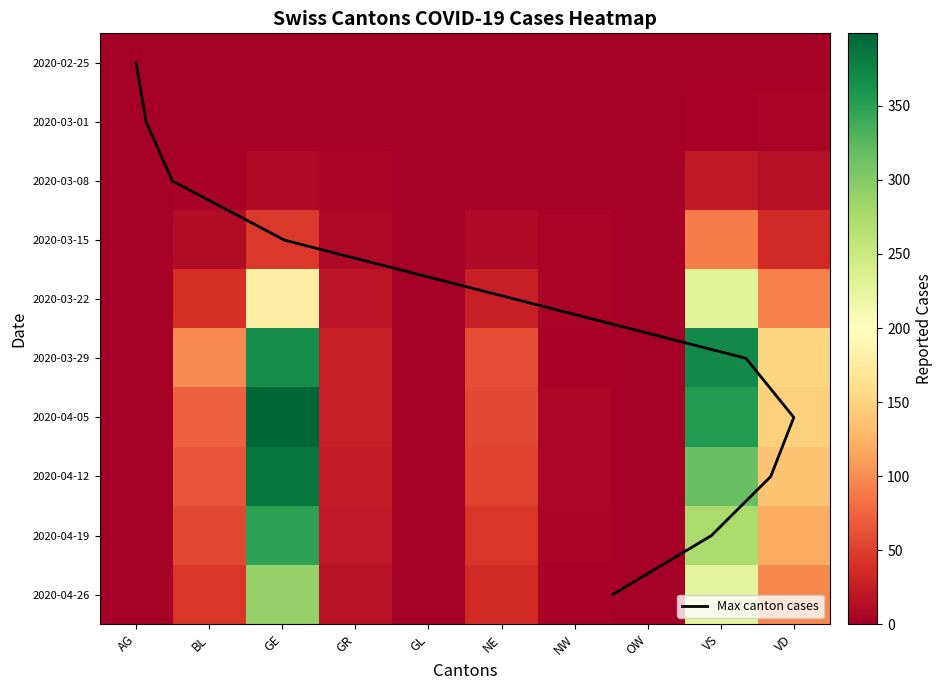

At which label is 2020-04-12 closest to 192?

VD